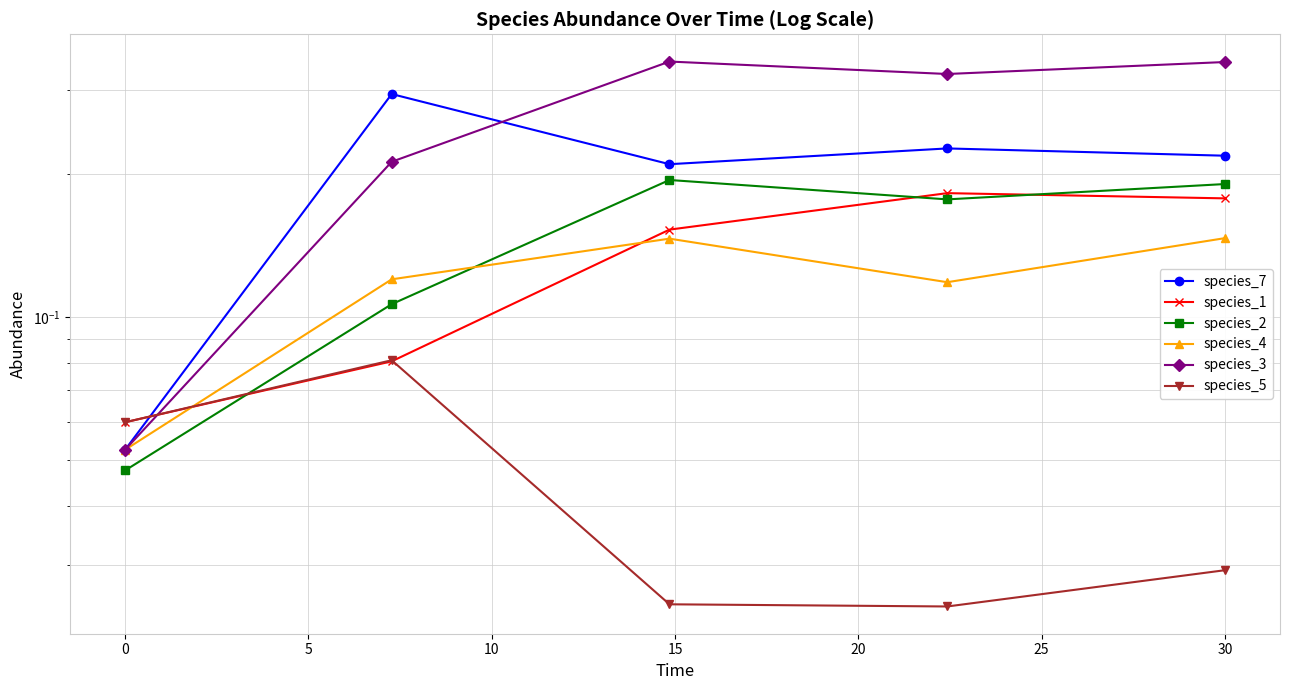

At how many categories does at least one series exceed 0?

5